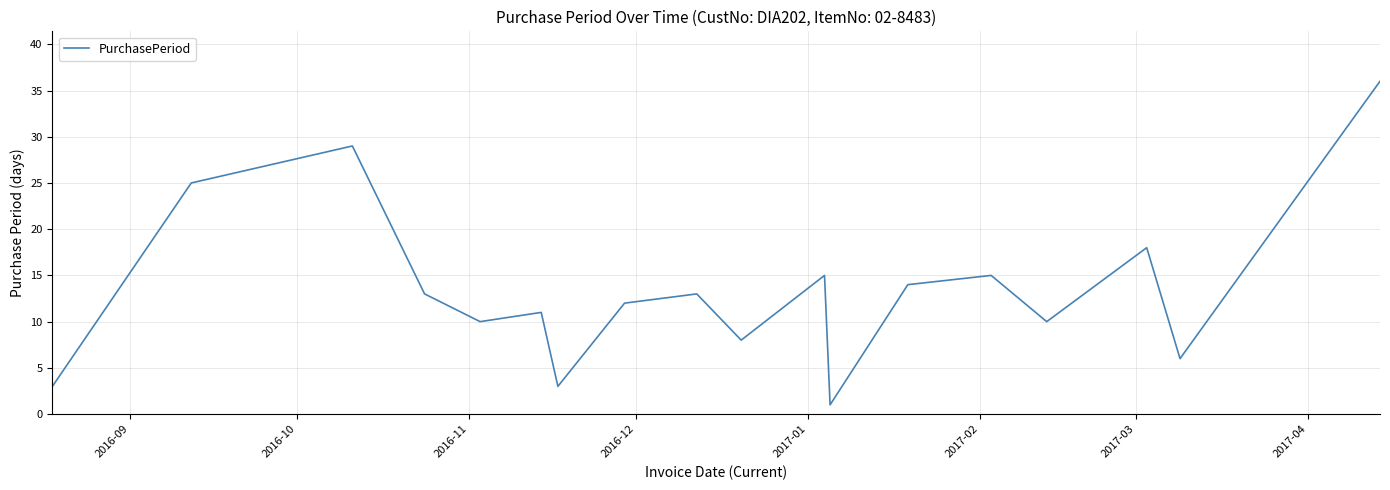

What is the difference between the maximum and minimum values?

35